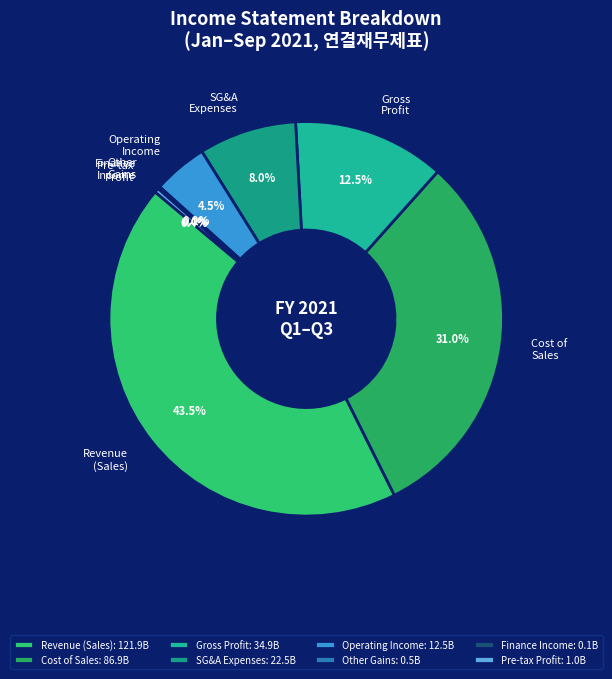

Does Revenue (Sales) represent more than half of the total?

No